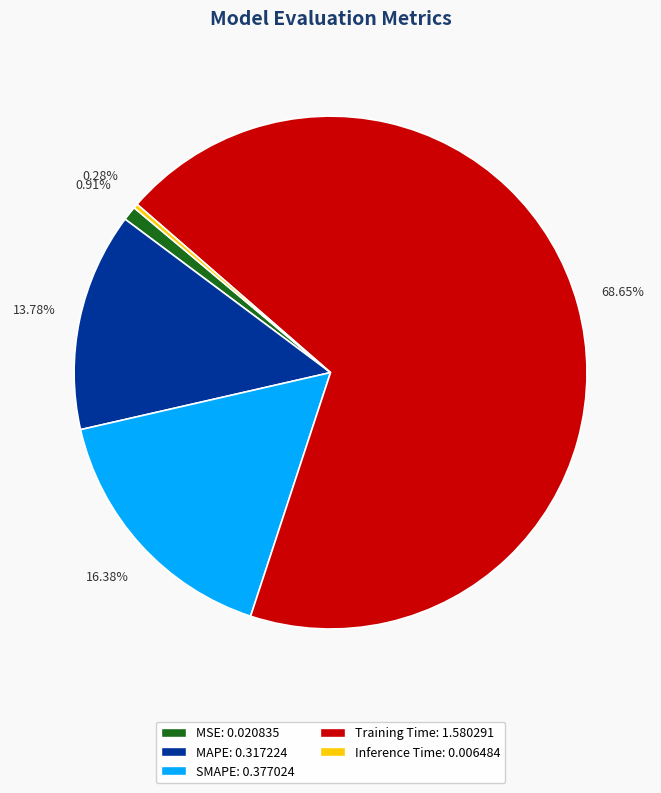

Which category has the smallest portion of the pie?

Inference Time